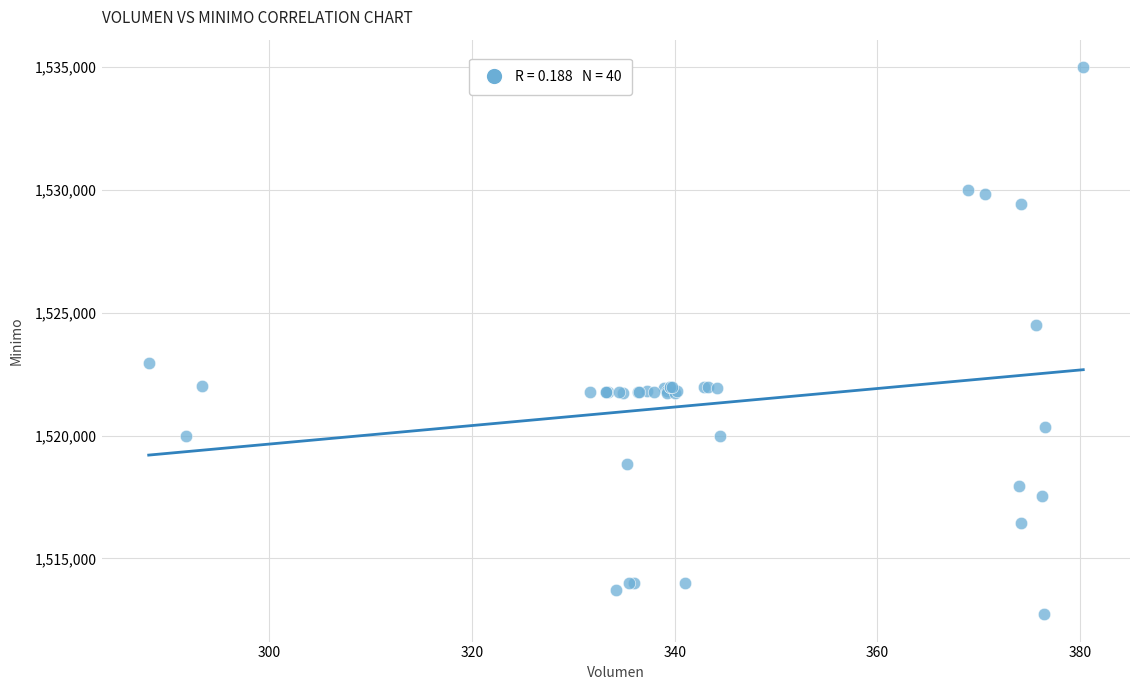

What Y value in the scatter plot is closest to 1523862?

1524513